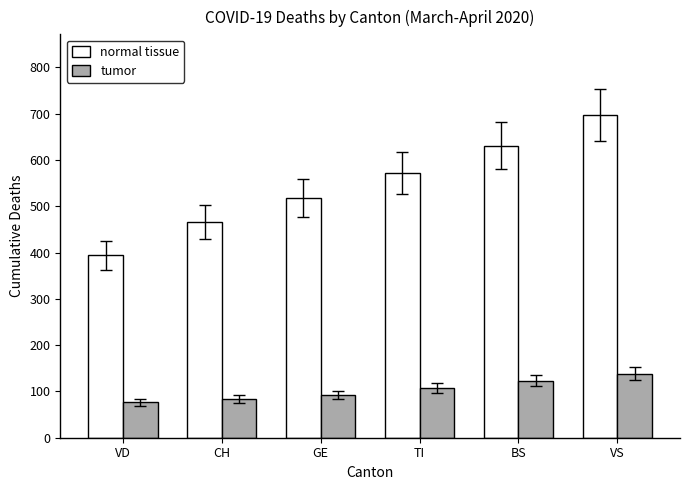

What is the difference between the highest and lowest values at TI?

465